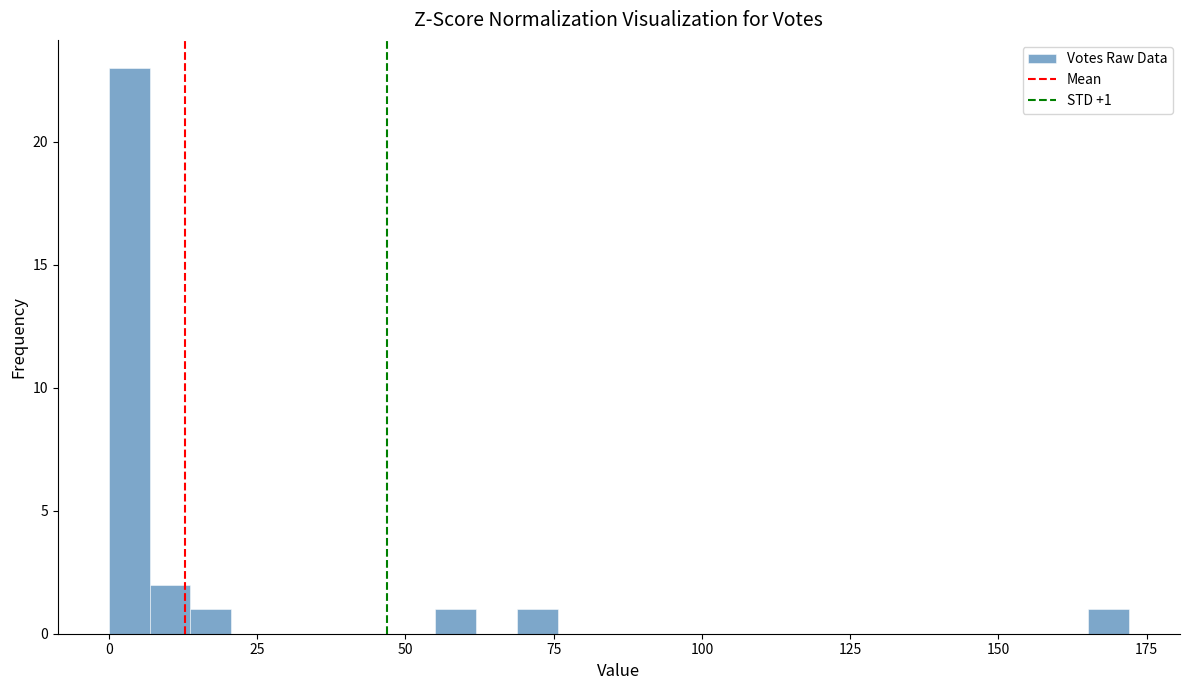

Around what value on the x-axis is the tallest bar? Give the approximate position of its centre, as read against the axis.

5